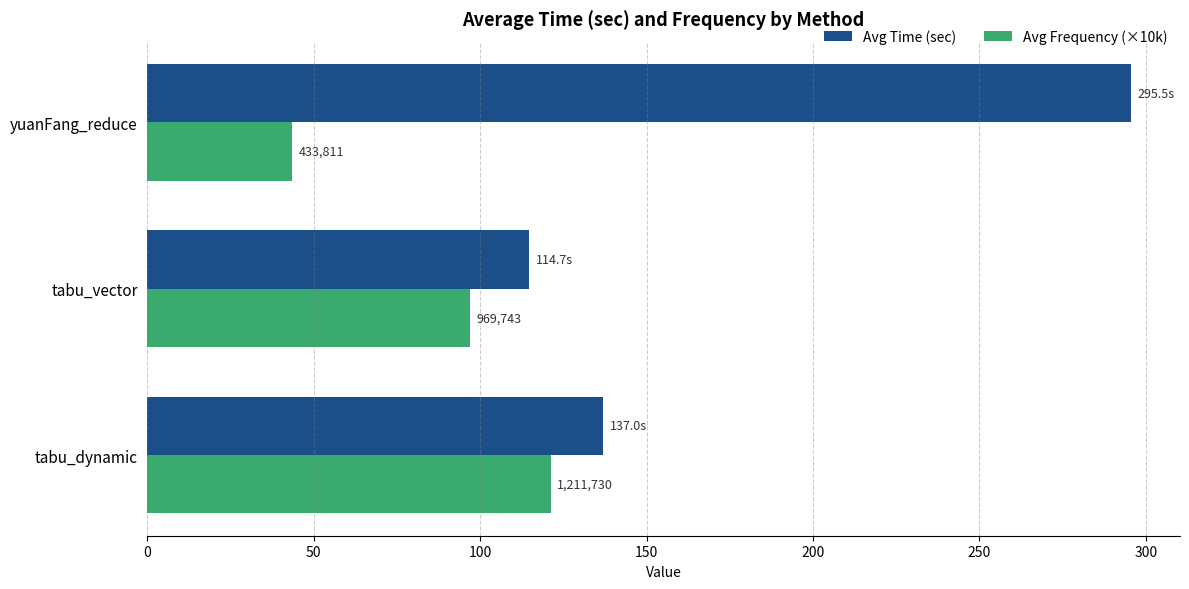

What are all the series names shown in the legend?

Avg Time (sec), Avg Frequency (×10k)